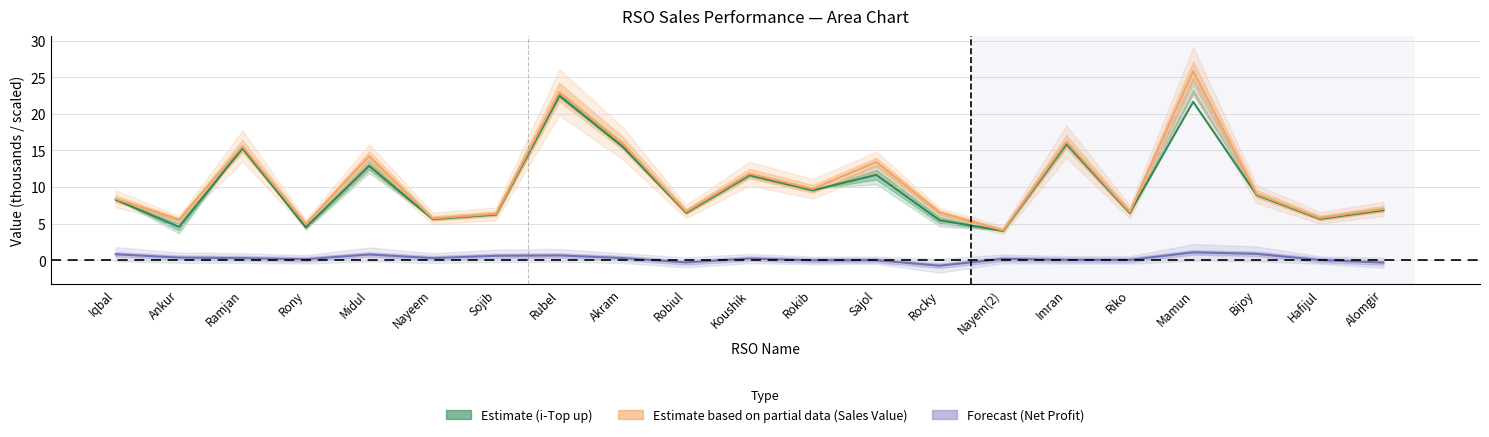

What is the lowest value of the i-Top up (Estimate) series?

4.0